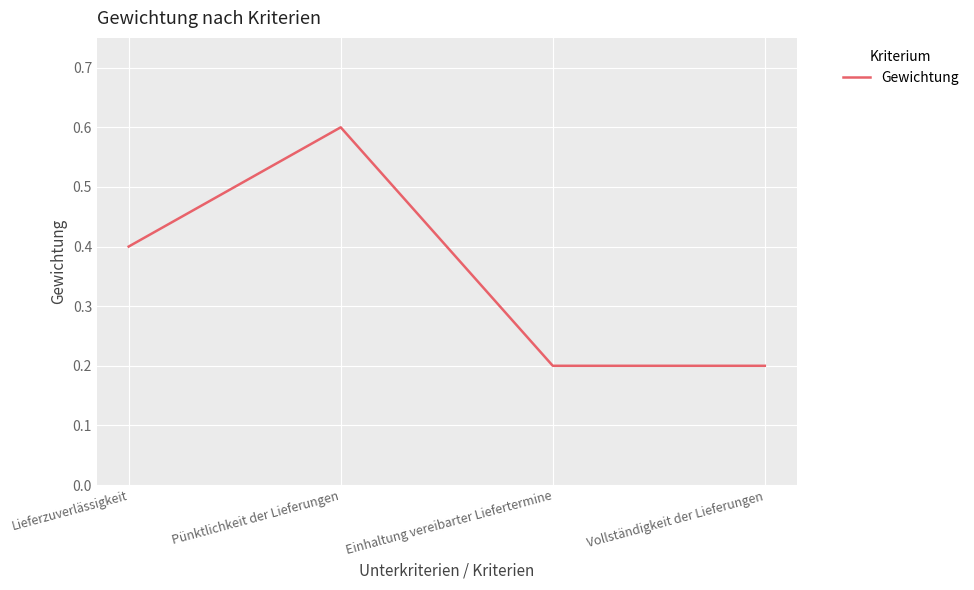

What is the change in value from Pünktlichkeit der Lieferungen to Vollständigkeit der Lieferungen?

-0.4